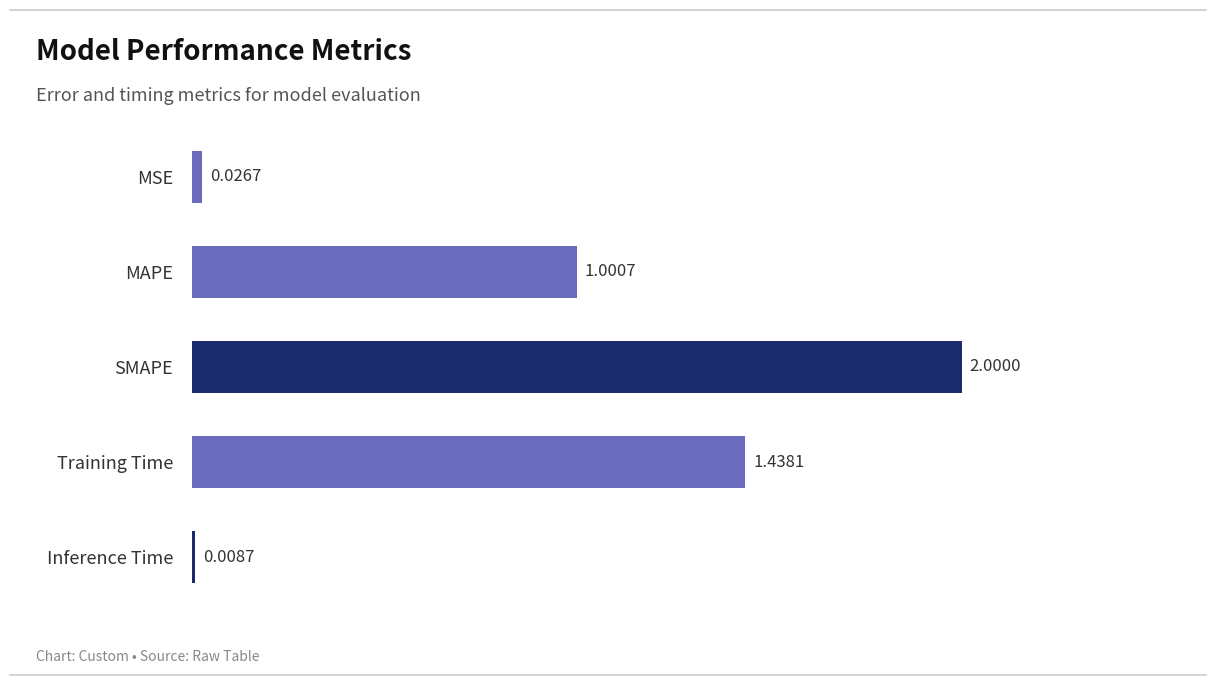

At which label is the value closest to 1?

MAPE